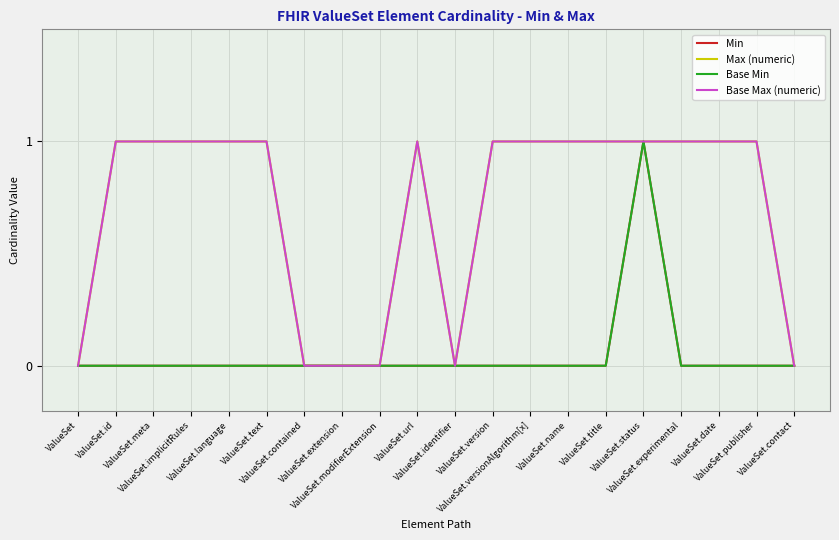

At which category is the sum across all series the highest?

ValueSet.status